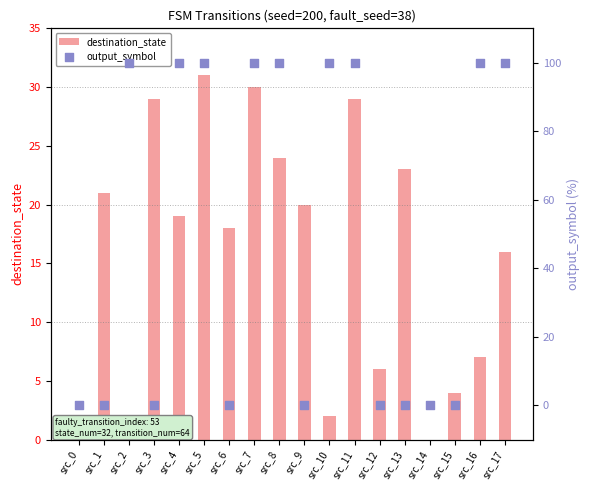

Is the value of output_symbol at src_9 greater than the value of destination_state at src_5?

No